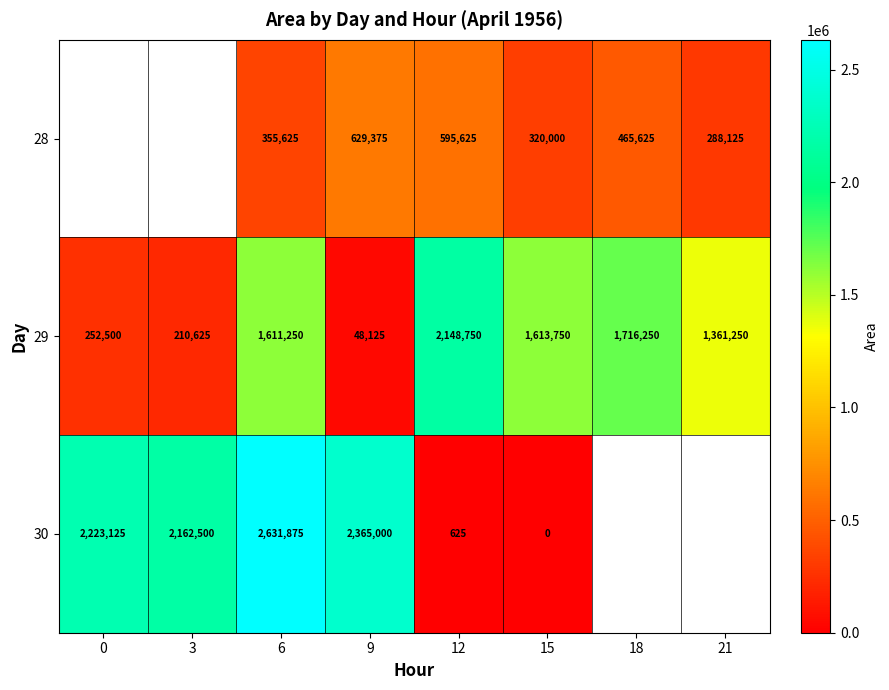

Is it true that 28 equals 465625 at 18?

True